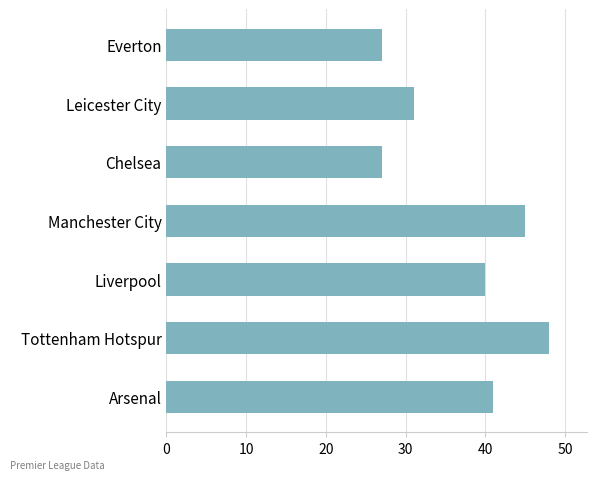

Where is the data nearest to the value 37?

Liverpool